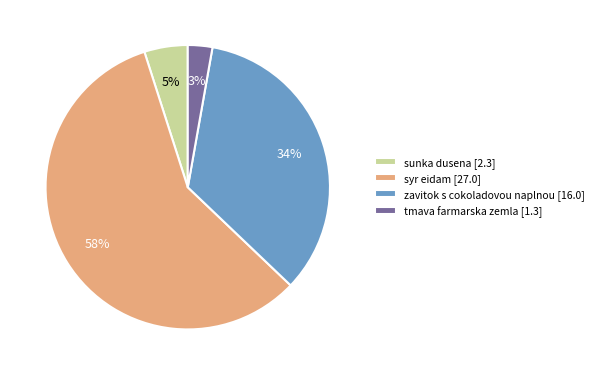

To the nearest percent, what portion does syr eidam represent?

58%